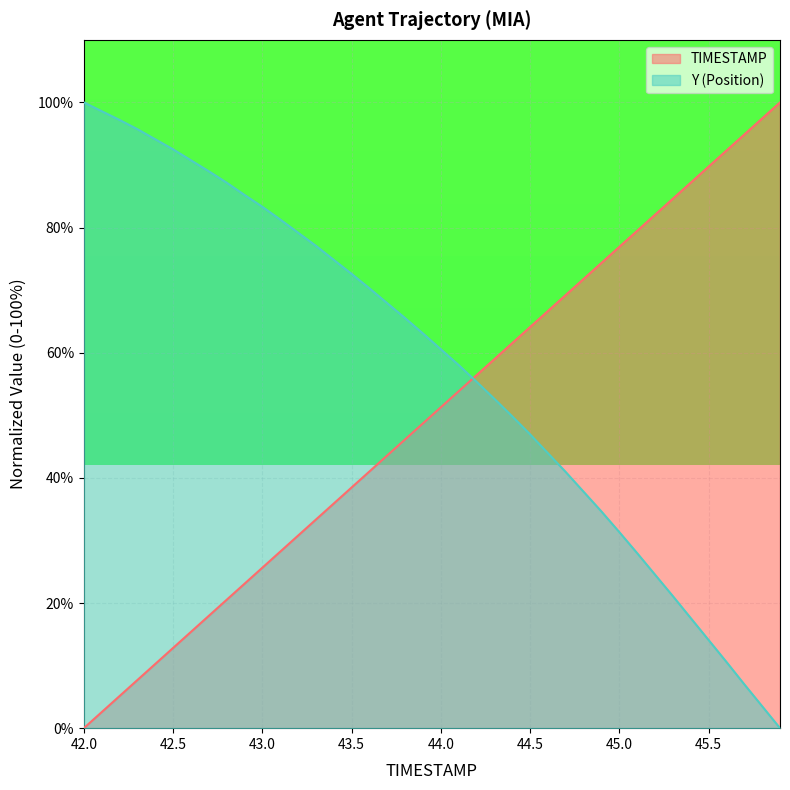

Which series has the largest total across all categories?

Y (Position)